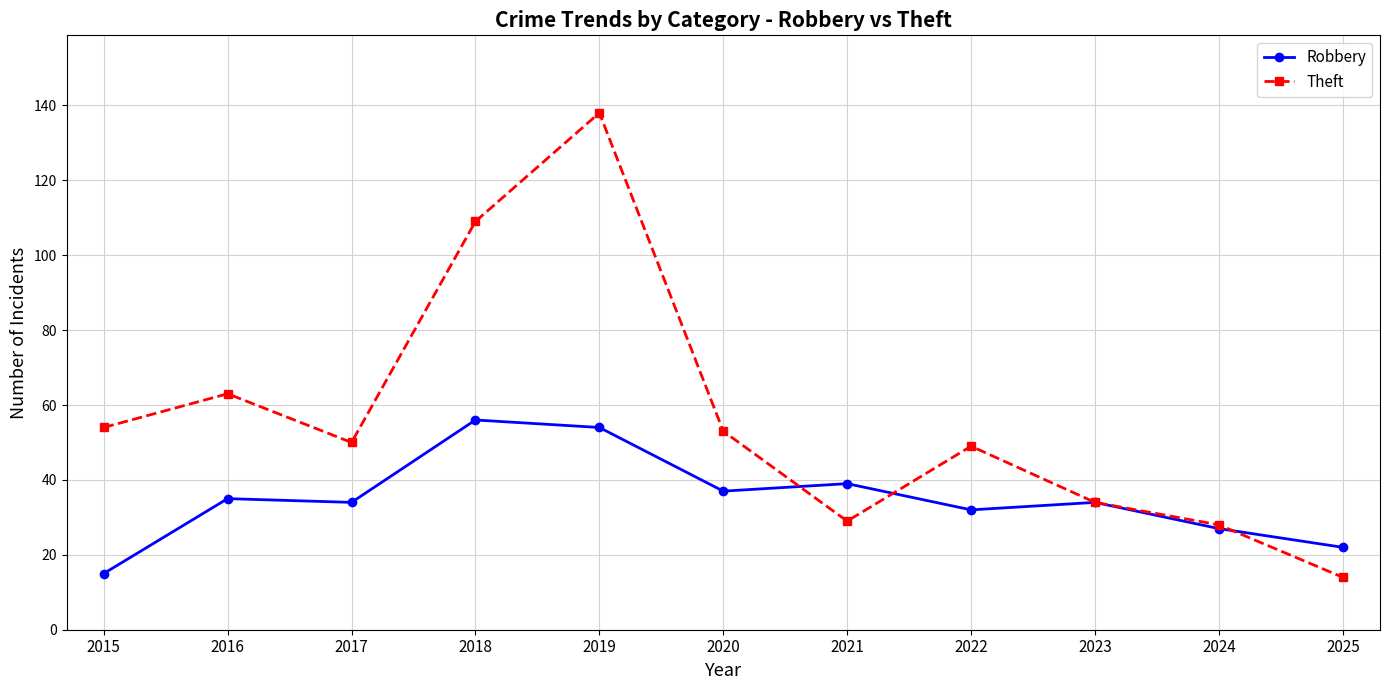

What is the value of the Robbery point at the 1st from the left?

15